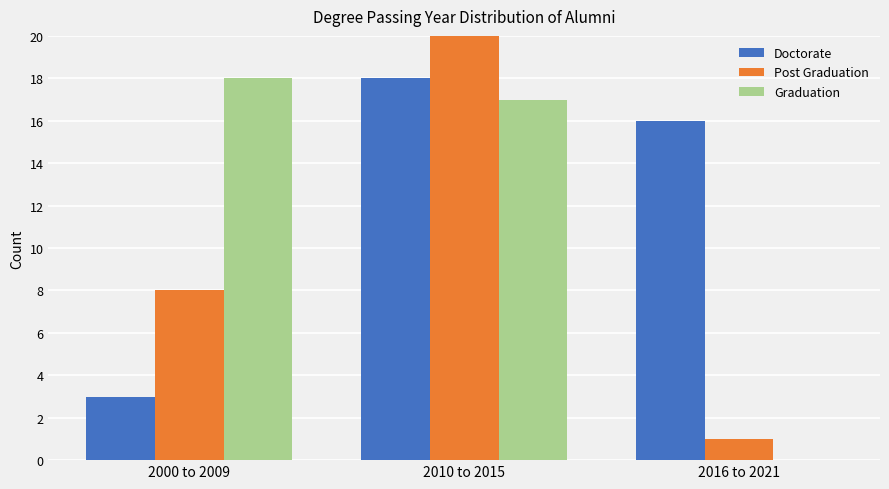

Which series has the largest range (max minus min)?

Post Graduation